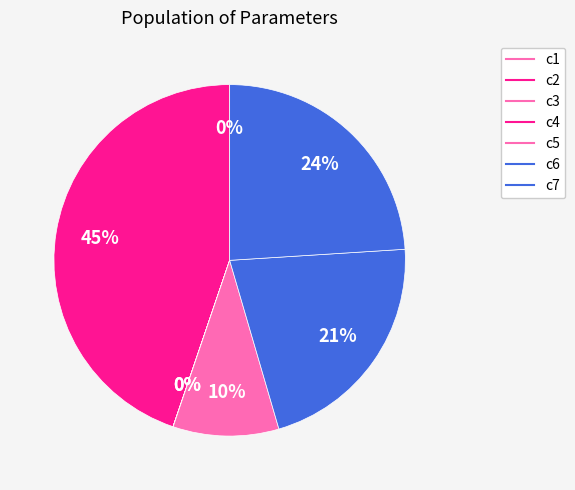

What is the change in value from c1 to c5?

+375.1